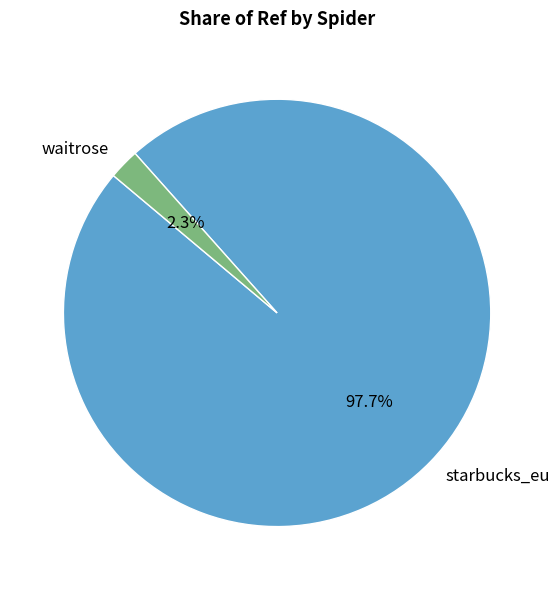

To the nearest percent, what portion does starbucks_eu represent?

98%